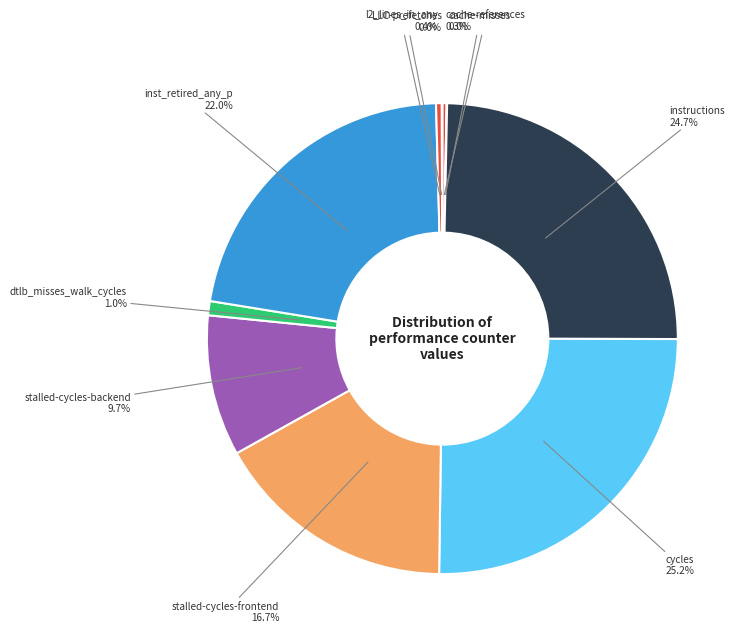

What is the ratio of the value at instructions to the value at inst_retired_any_p?

1.1